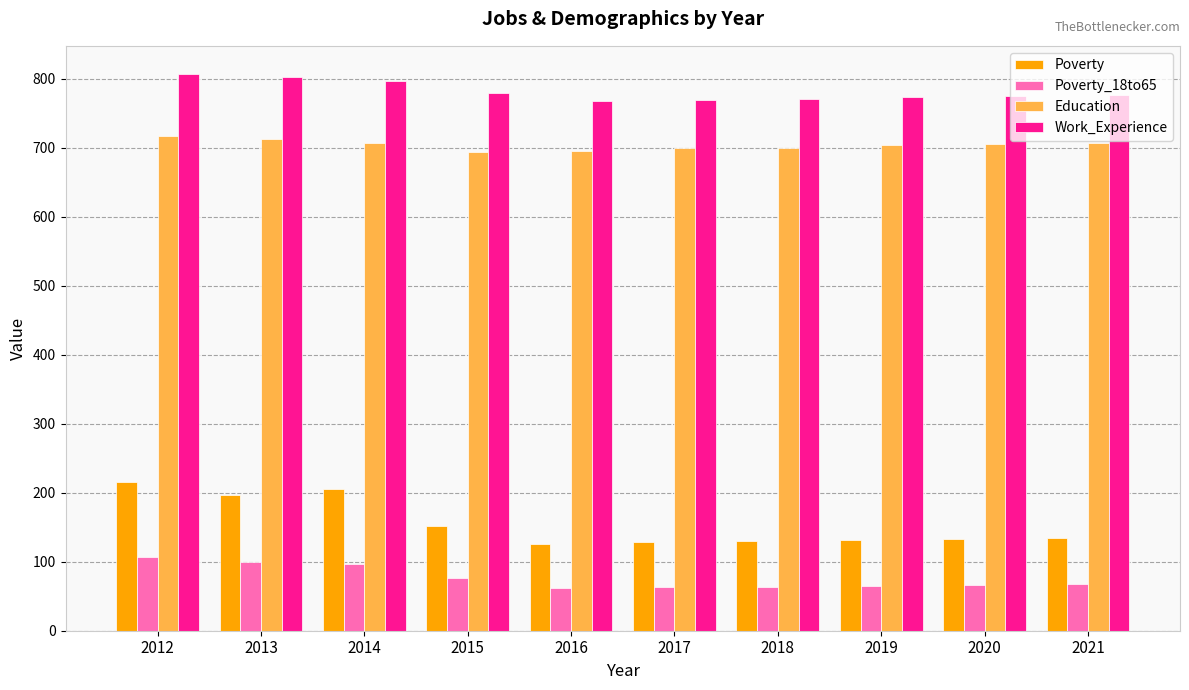

What is the average value of the Poverty_18to65 series?

77